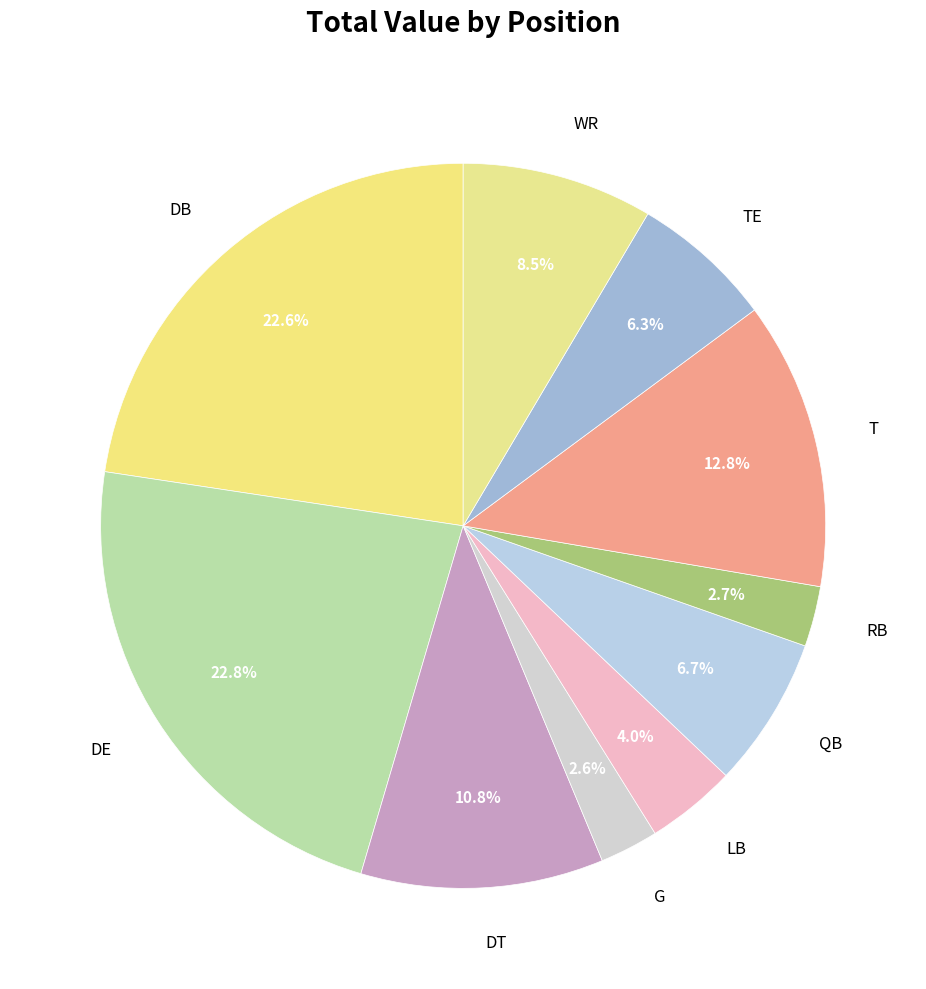

What portion of the pie excludes G?

97.4%